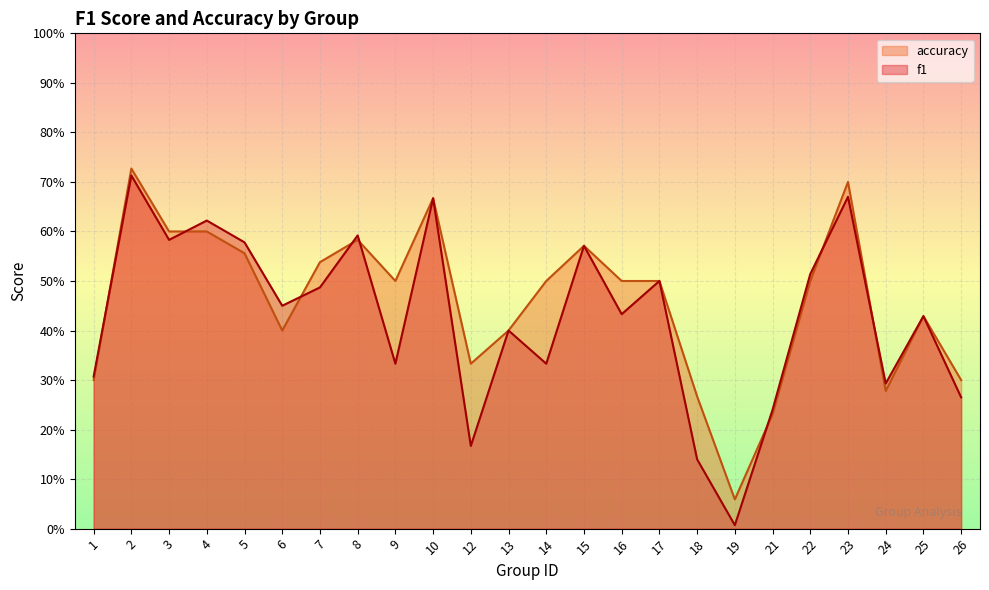

Is it true that f1 equals 0.3 at 9?

True